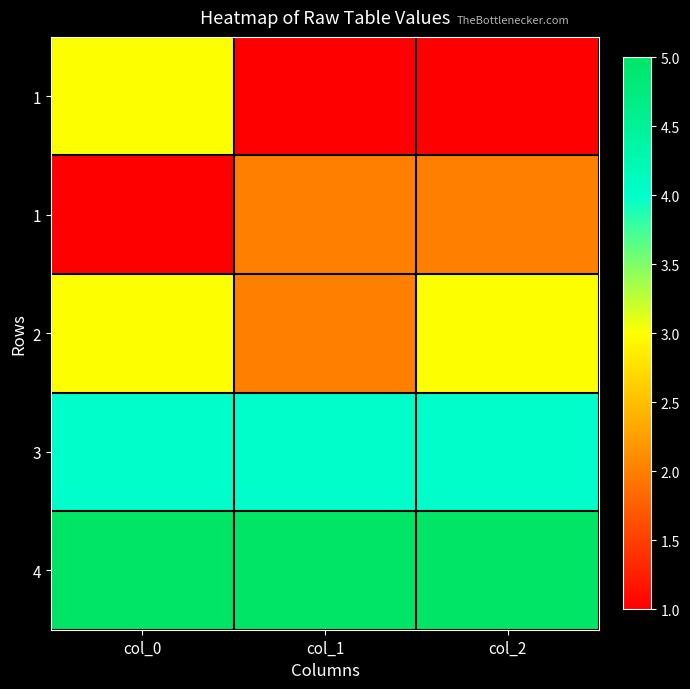

Between col_0 and col_2, which is larger?

col_0